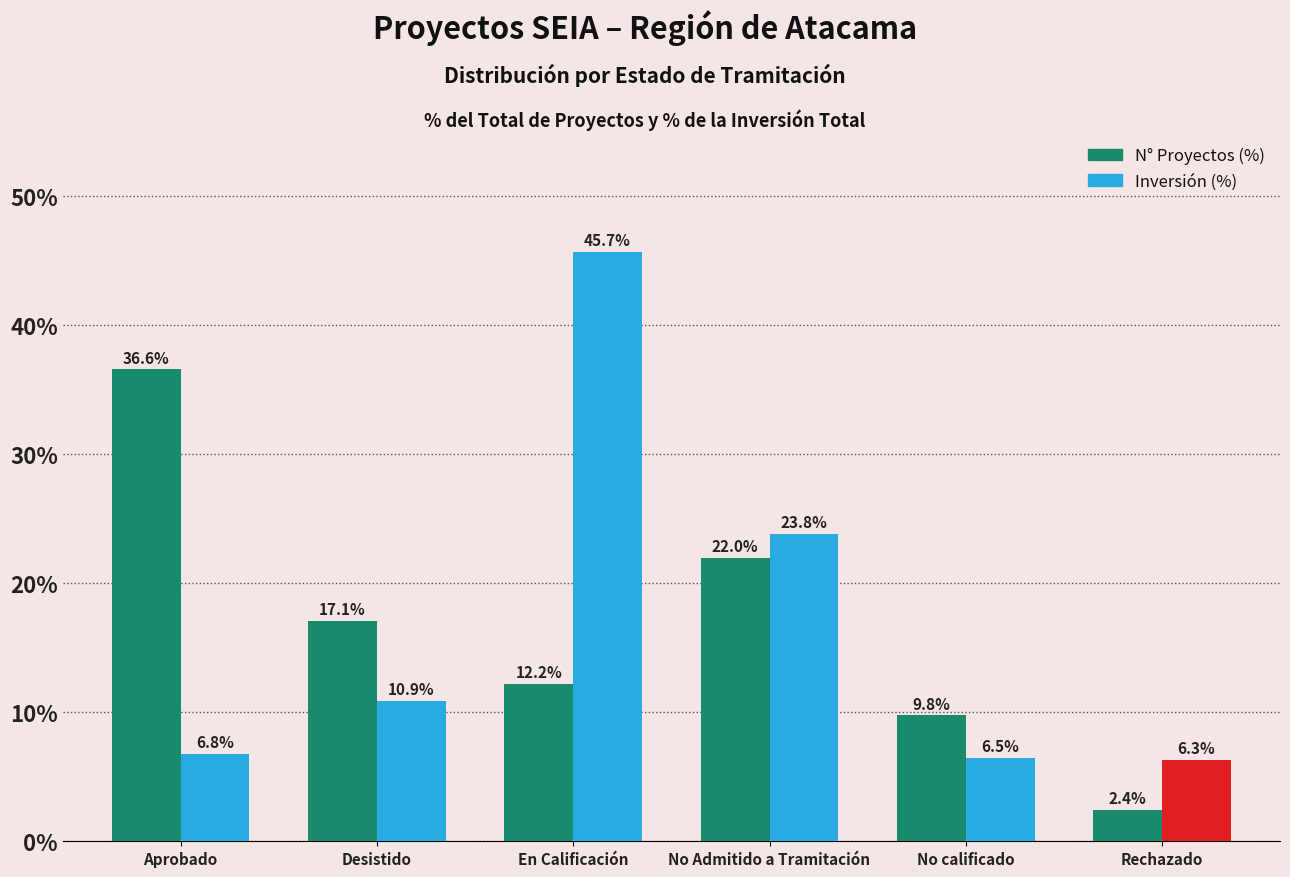

What is the difference between the maximum and minimum values in the N° Proyectos (%) series?

34.1